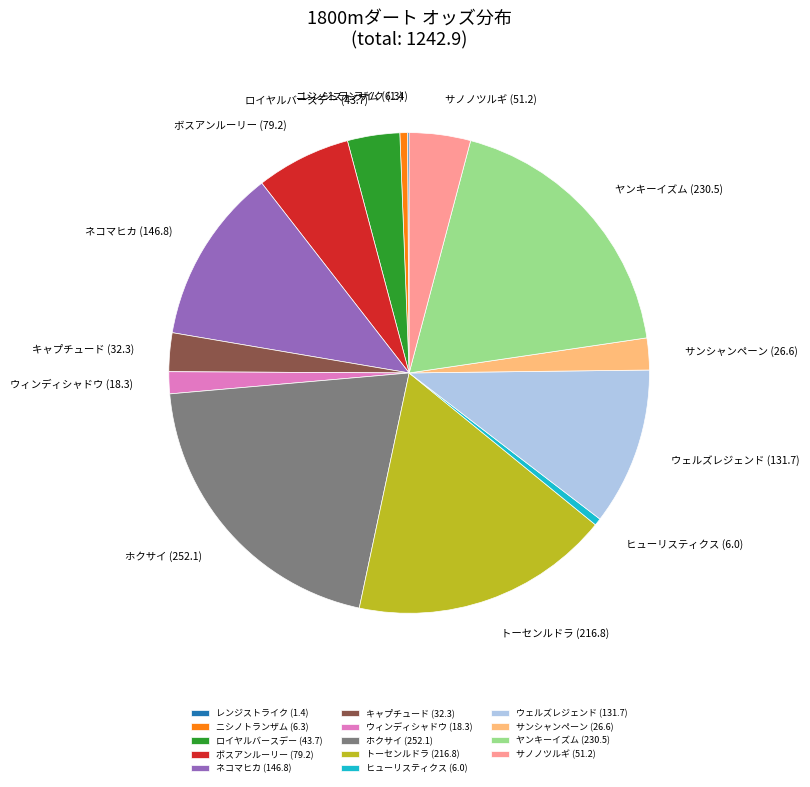

Is there a majority slice in this chart?

No